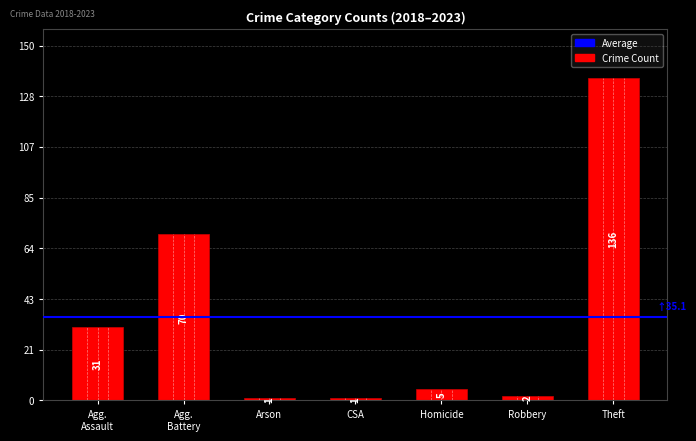

How many series are shown in this chart?

1